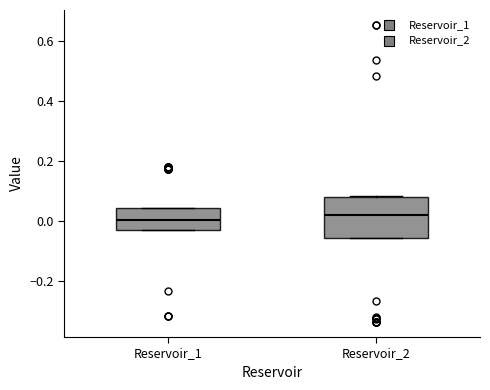

Reading left to right, transcribe this box plot: for each box, give where its median line is, the range the box spans, and where its two whiskers end, as read against the y-axis. The values are not printed on the chart, so give them approximately, as read against the axis.

Reservoir_1: median 0.00, box -0.04 to 0.04, whiskers -0.04 to 0.04
Reservoir_2: median 0.02, box -0.06 to 0.08, whiskers -0.06 to 0.08